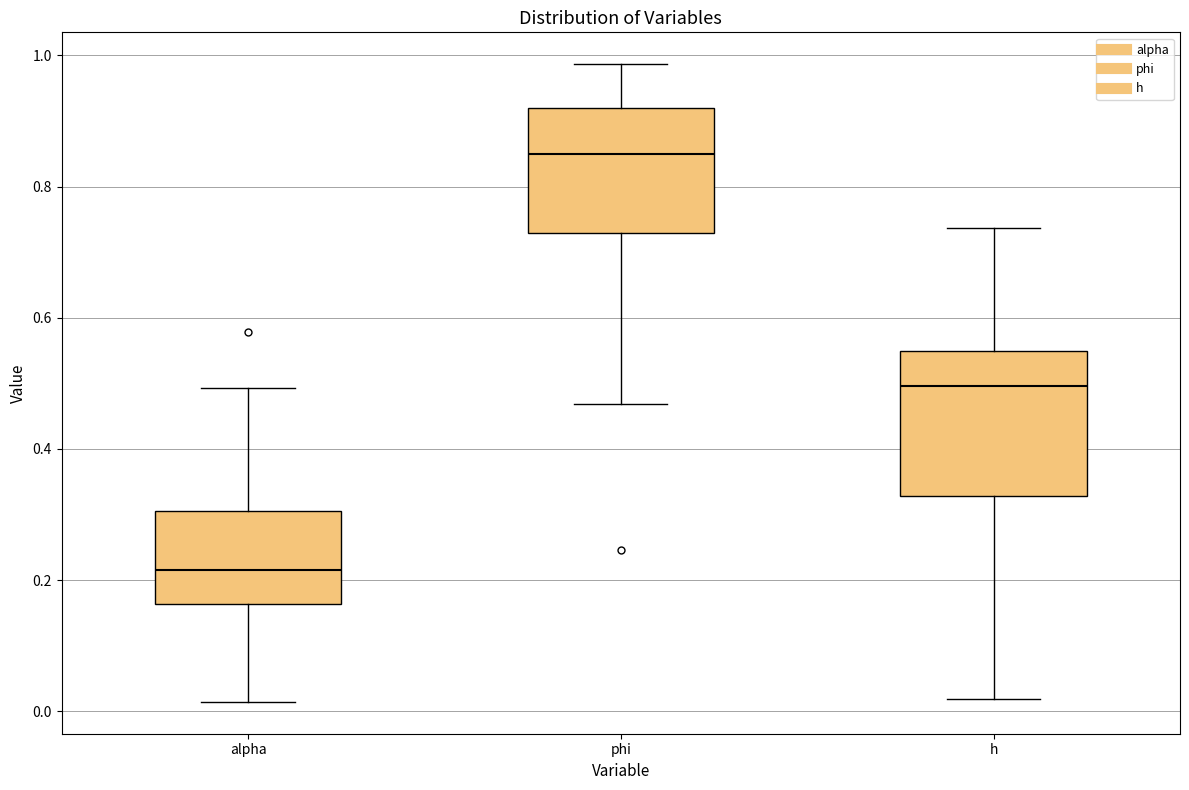

Reading left to right, transcribe this box plot: for each box, give where its median line is, the range the box spans, and where its two whiskers end, as read against the y-axis. The values are not printed on the chart, so give them approximately, as read against the axis.

alpha: median 0.22, box 0.16 to 0.30, whiskers 0.02 to 0.50
phi: median 0.86, box 0.72 to 0.92, whiskers 0.46 to 0.98
h: median 0.50, box 0.32 to 0.54, whiskers 0.02 to 0.74